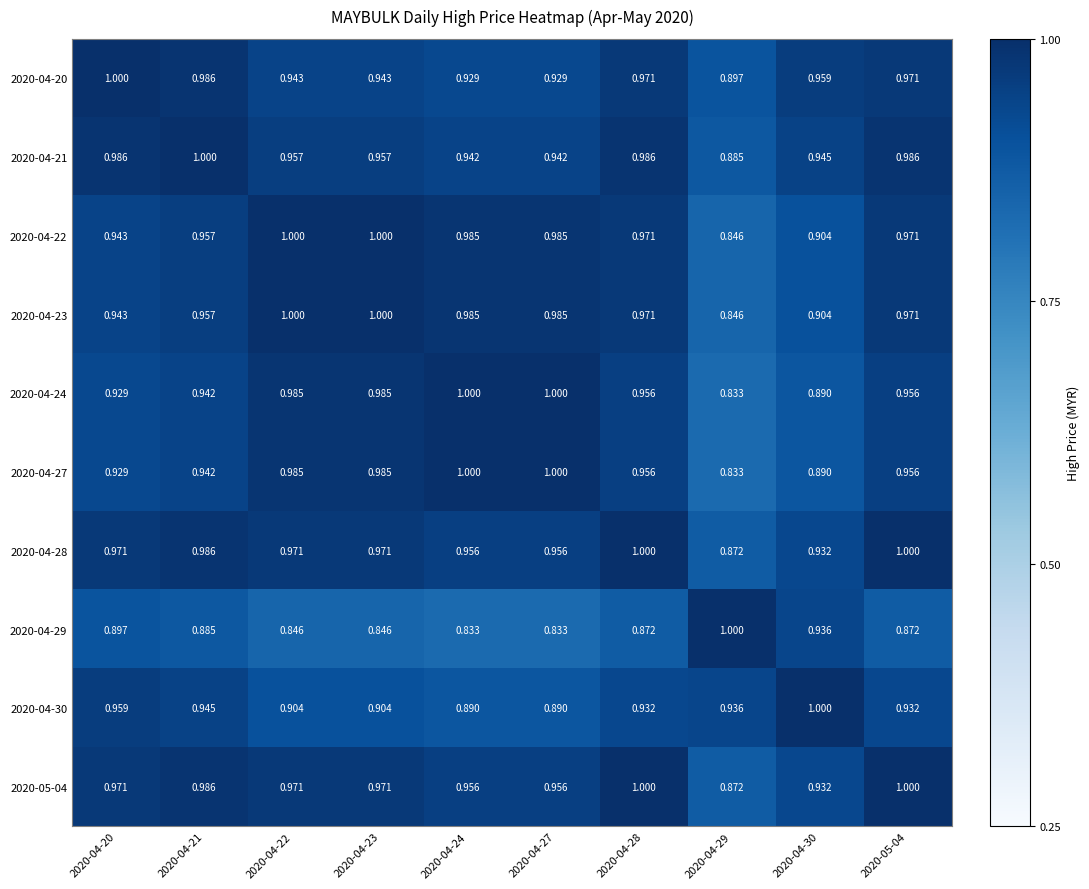

Is the value of 2020-04-27 at 2020-04-30 greater than the value of 2020-04-21 at 2020-04-21?

No